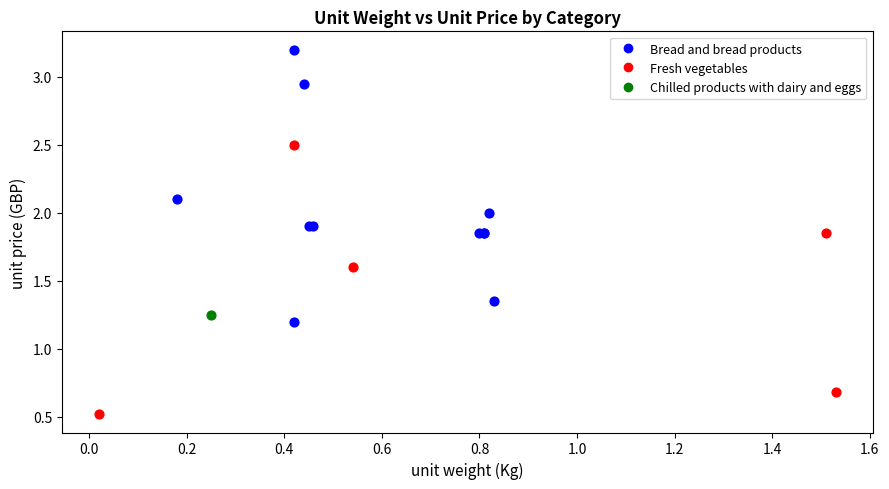

Which series reaches the minimum Y coordinate?

Fresh vegetables